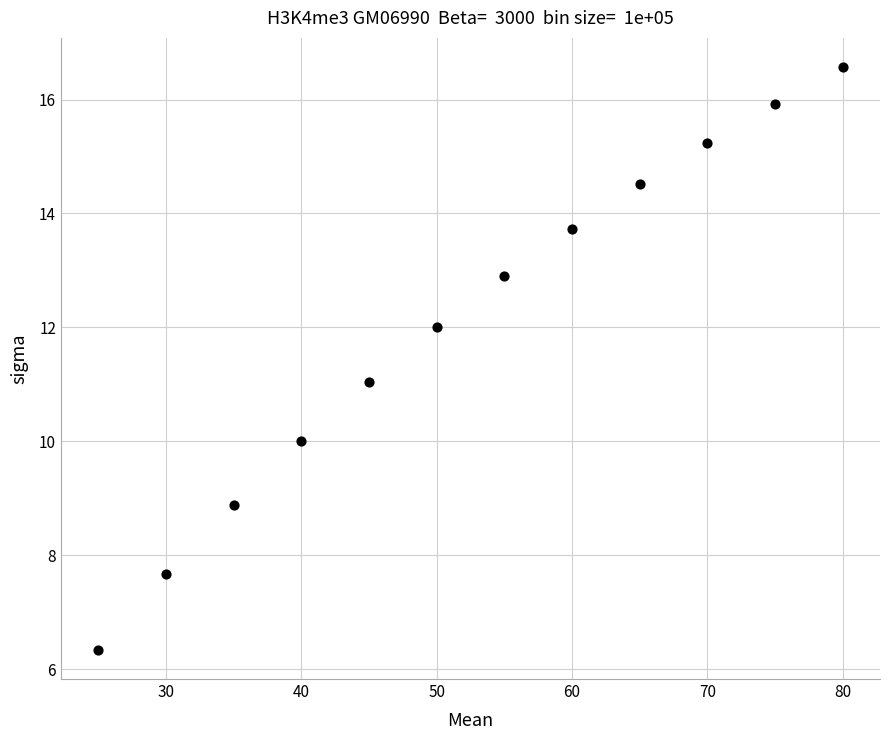

What is the average Y value?

12.1